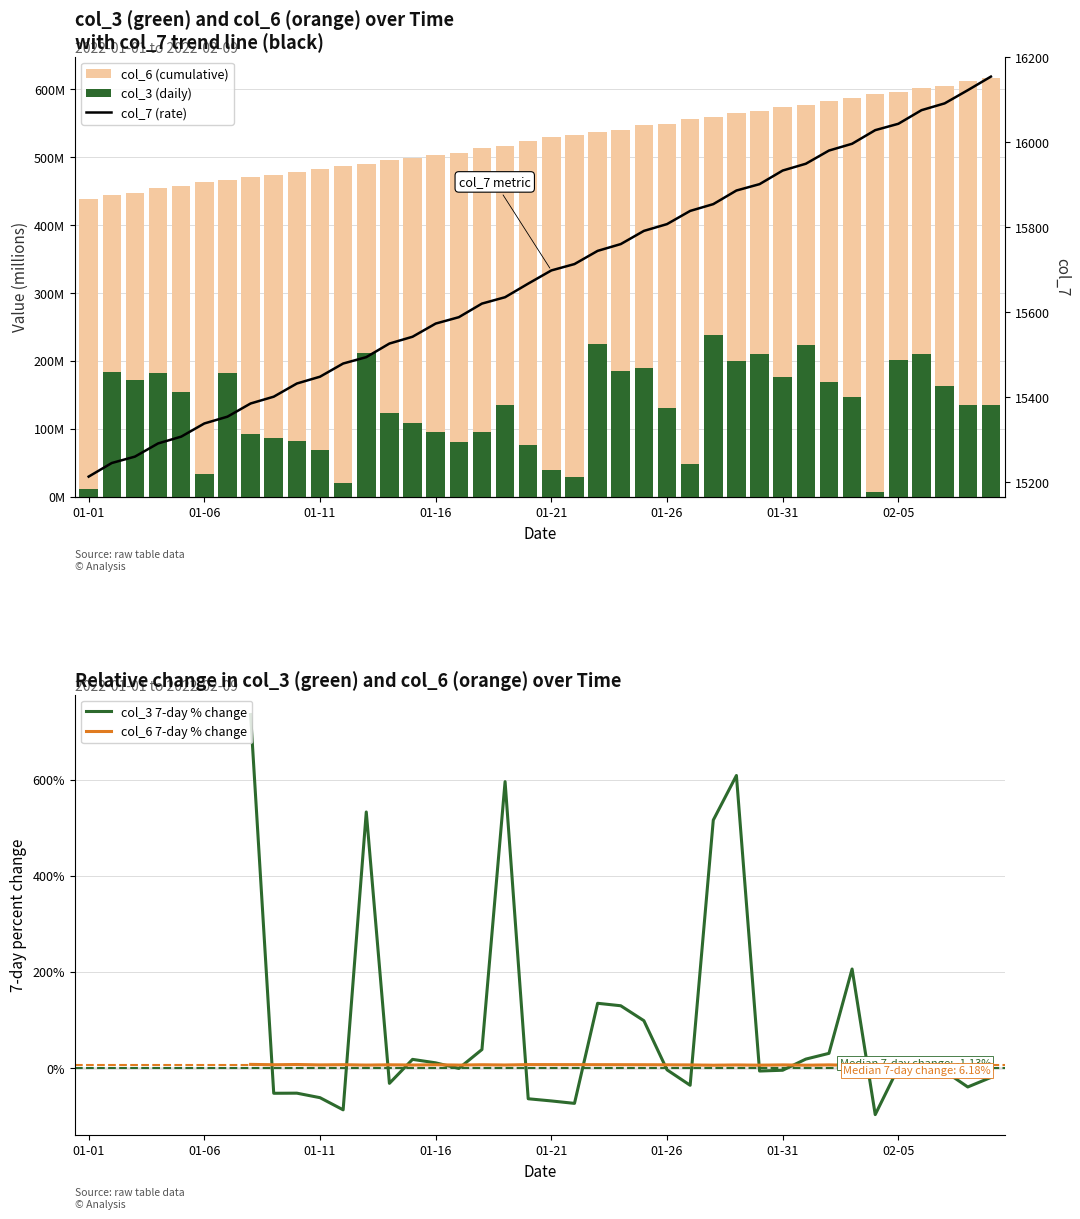

At how many categories does at least one series exceed 4968?

40